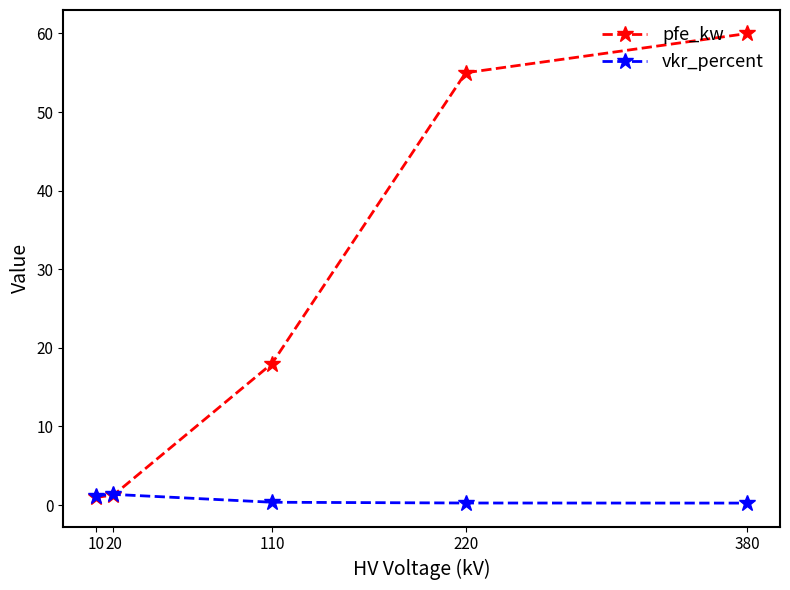

Rank the series by their average value, from lowest to highest.

vkr_percent, pfe_kw